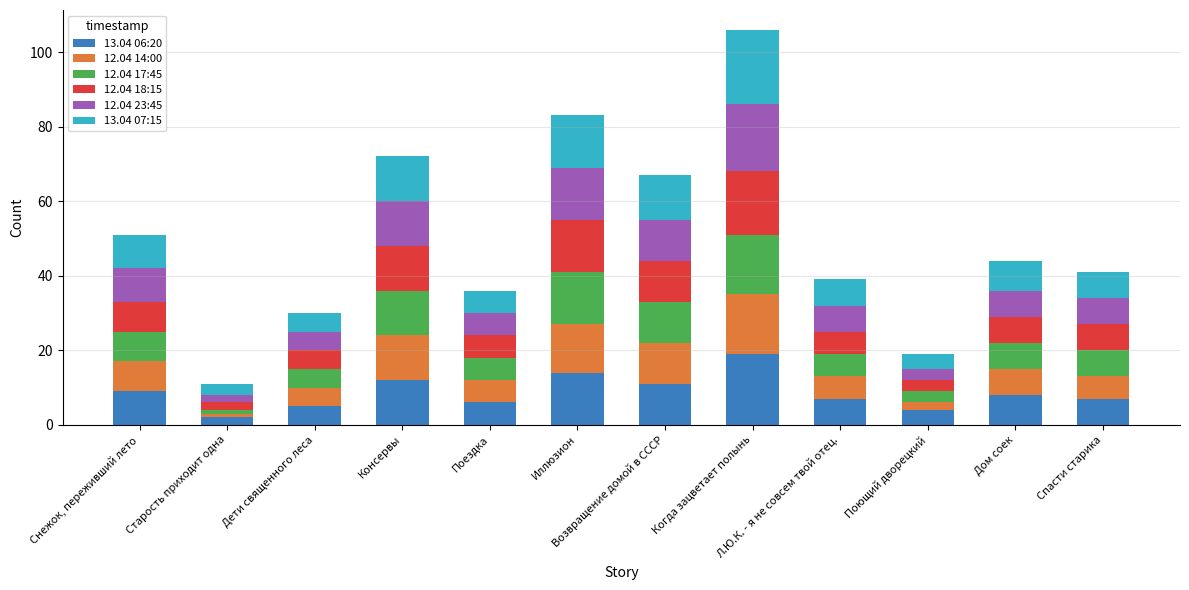

Is it true that 13.04 06:20 equals 4 at Поющий дворецкий?

True